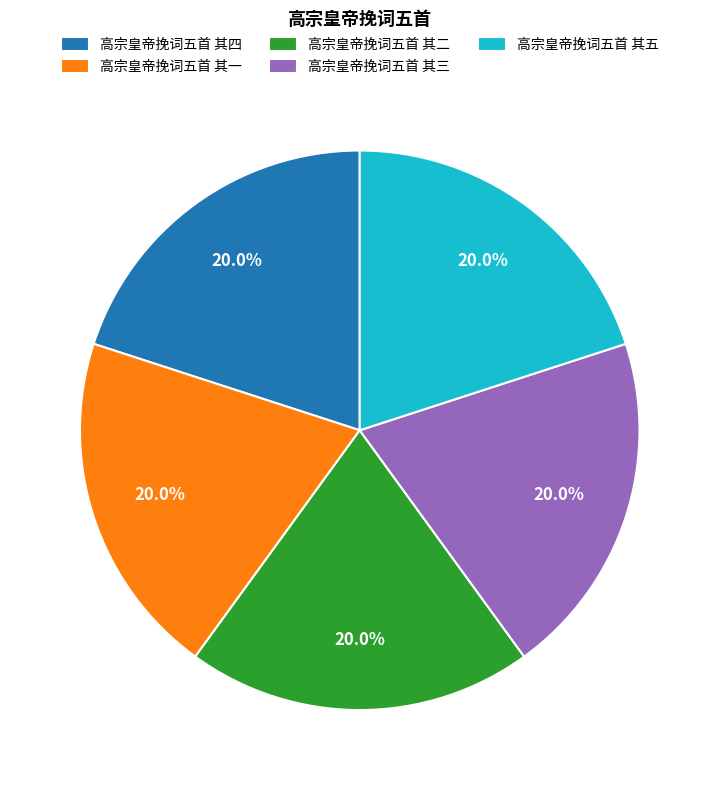

Count the number of slices in the pie.

5